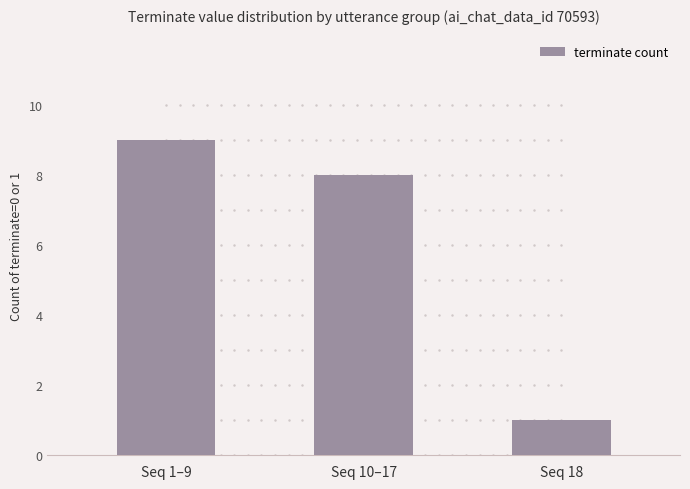

What is the average value?

6